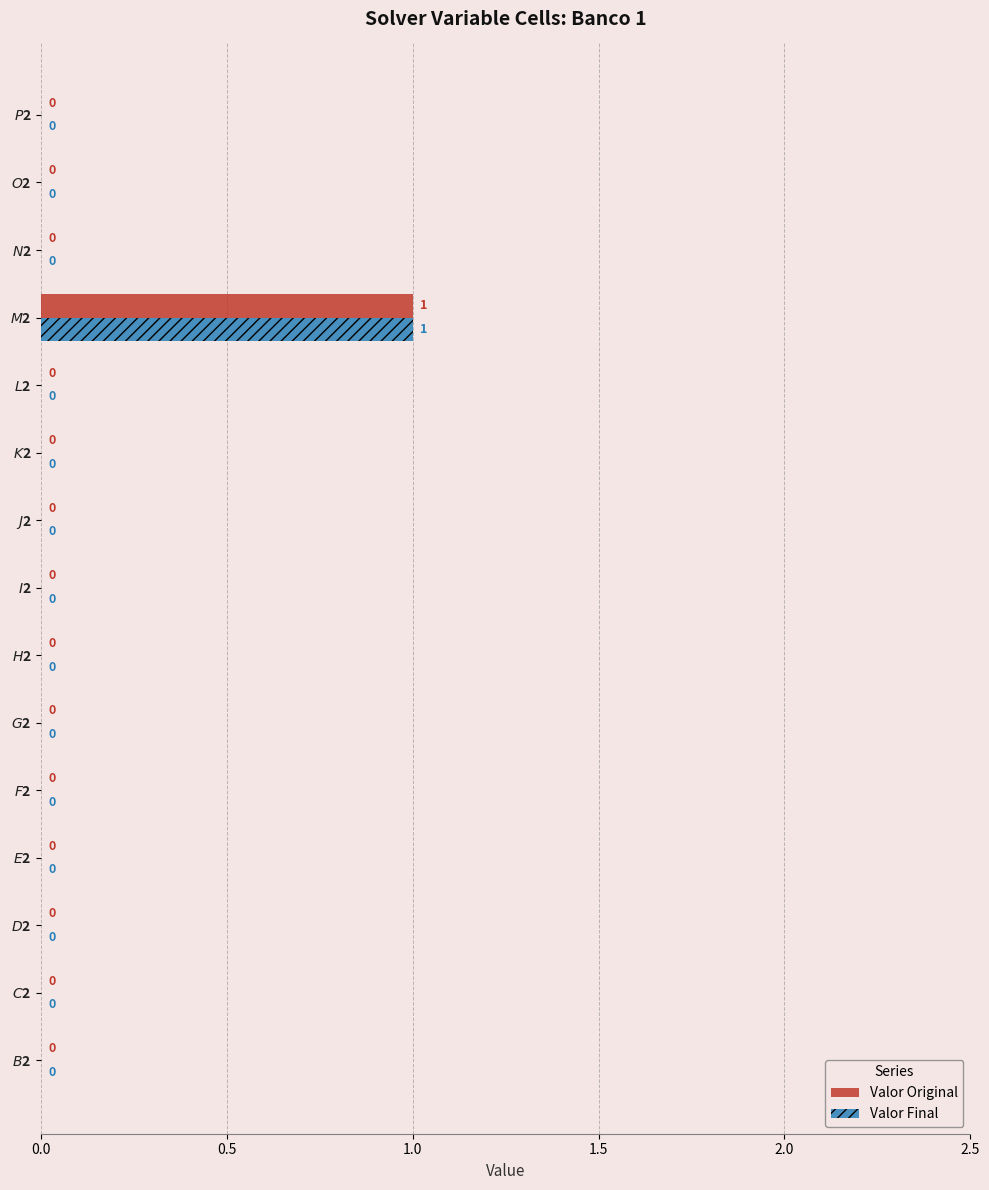

Count the Valor Final values in the range 0 to 1.

15